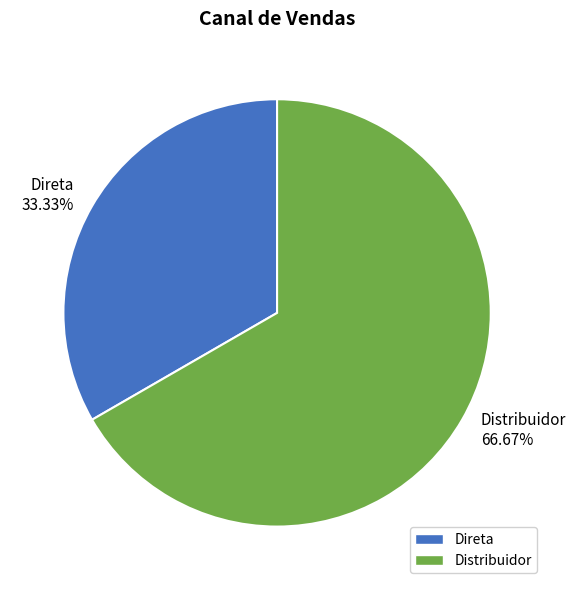

Which category has the smallest portion of the pie?

Direta